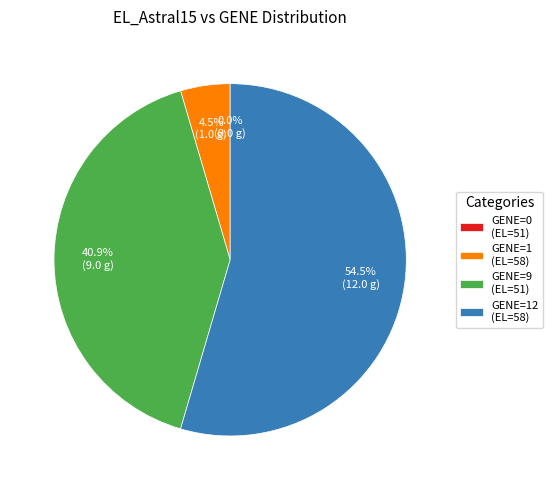

To the nearest percent, what is the difference between the largest and smallest slice percentages?

55%